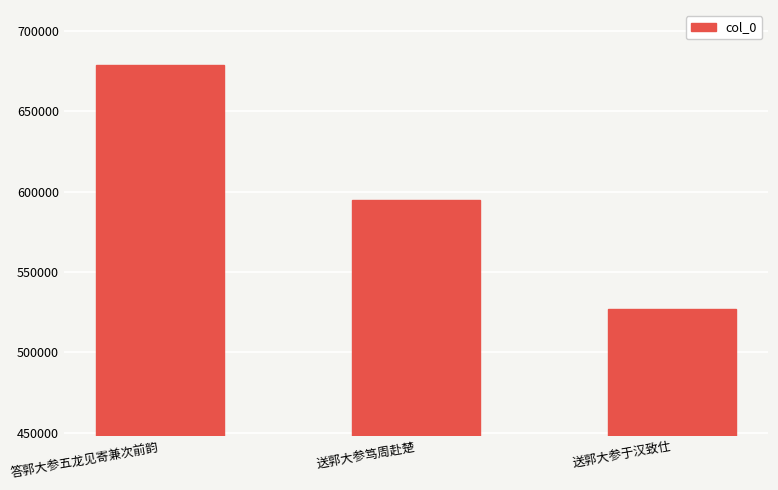

Reading right to left, extract all data points from this chart.

送郭大参于汉致仕=526968	送郭大参笃周赴楚=594757	答郭大参五龙见寄兼次前韵=678870